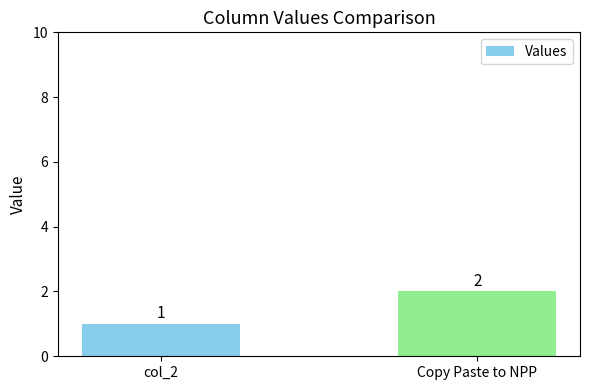

Which label corresponds to the smallest value in the chart?

col_2